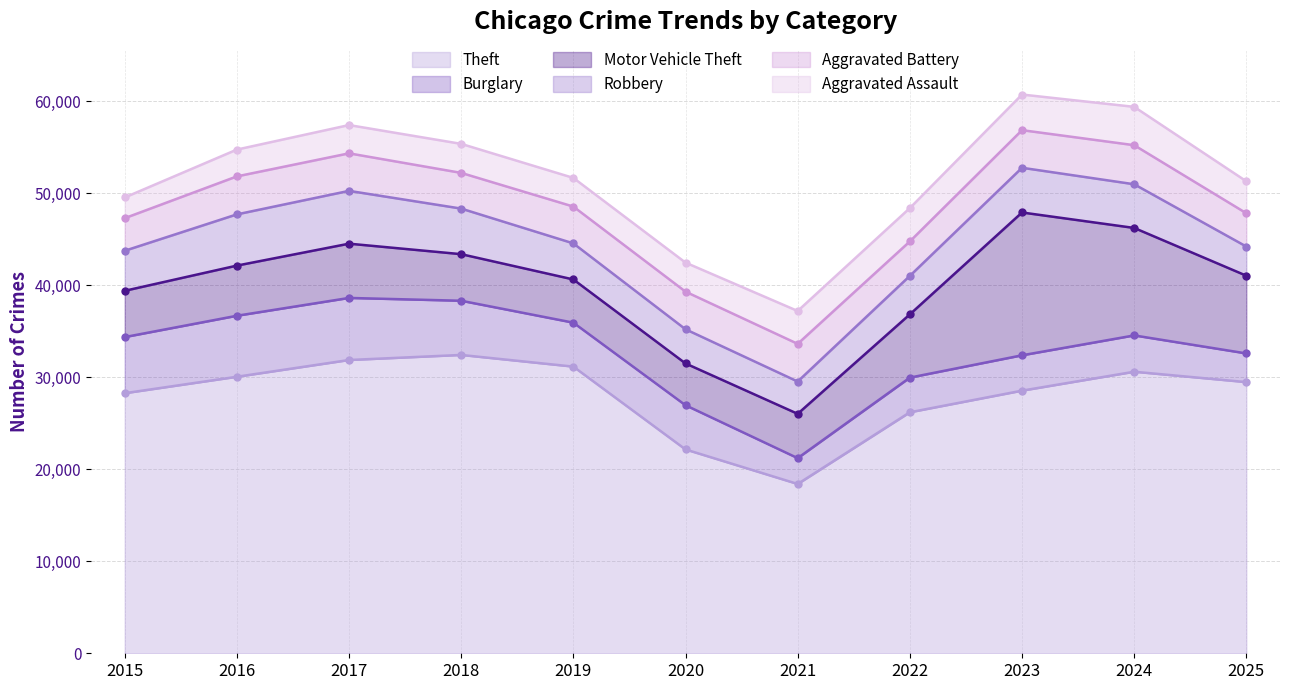

The value of Theft at 2020 is 22144. True or false?

True